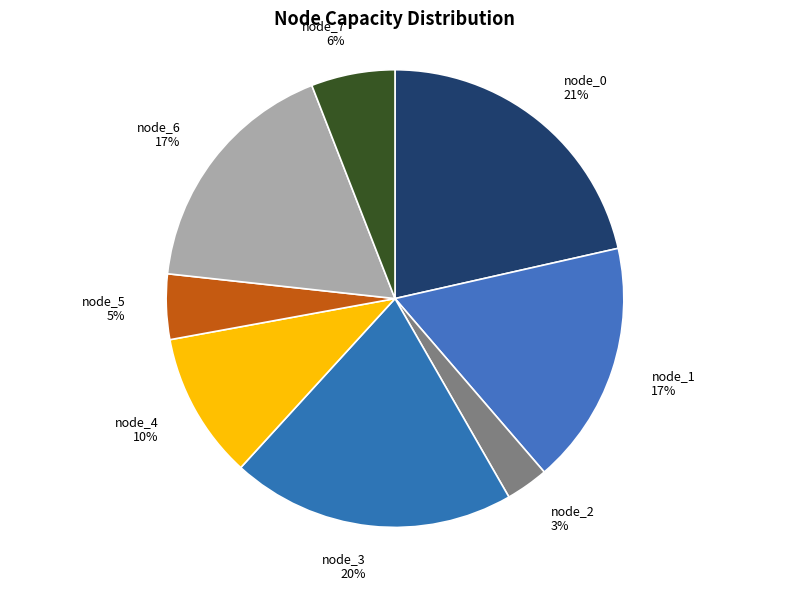

Is it true that node_3 is 20% of the pie?

True